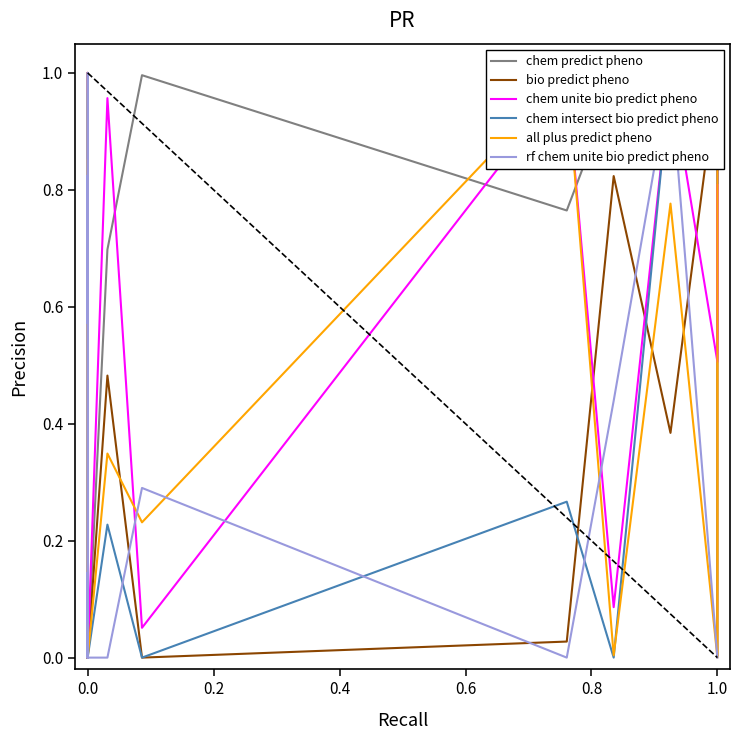

Which has a higher value, 15 or 0.4?

15